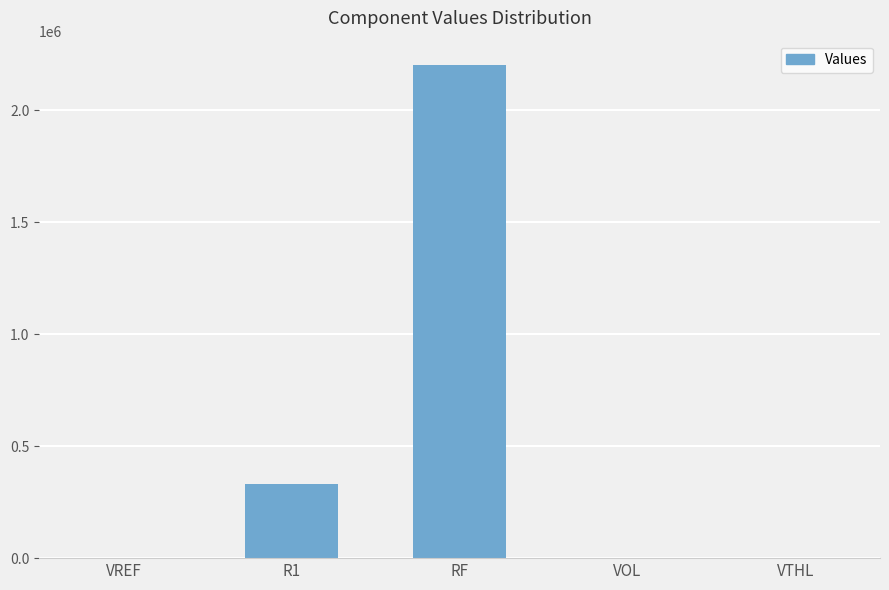

Is it true that the value at RF is 892778.6?

False